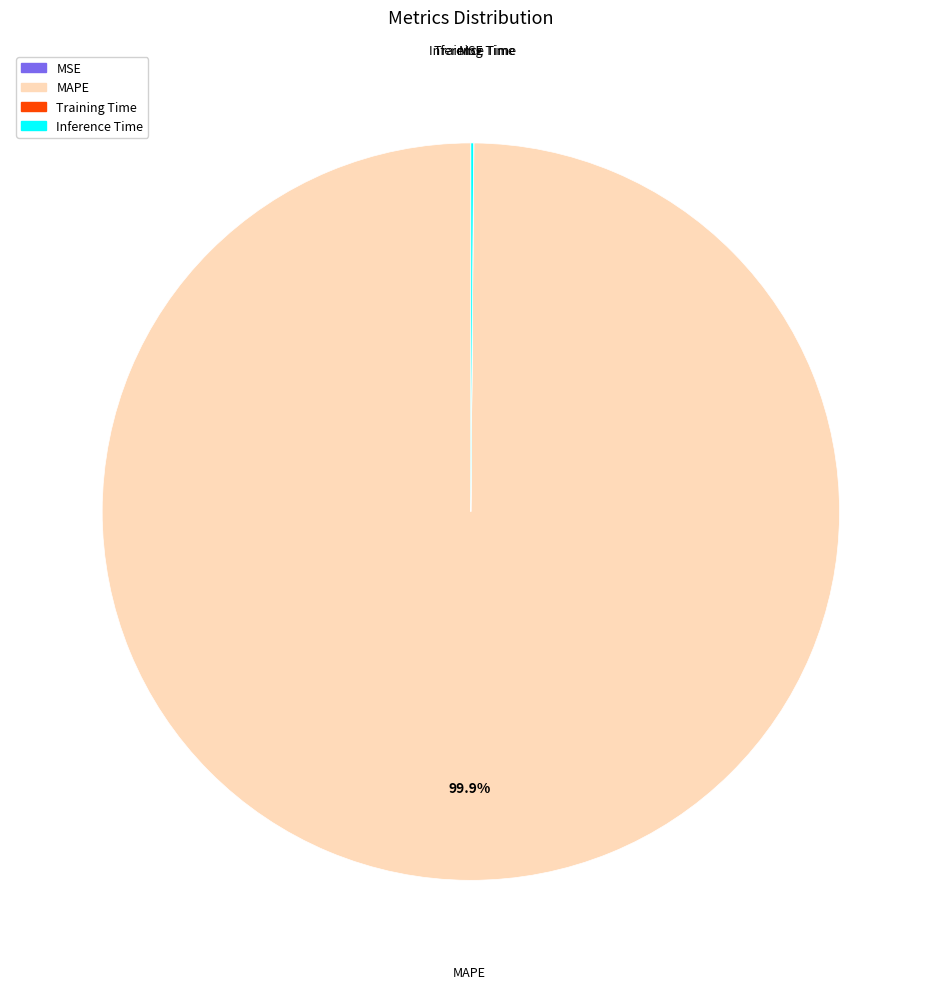

What portion of the pie excludes MAPE?

0.1%